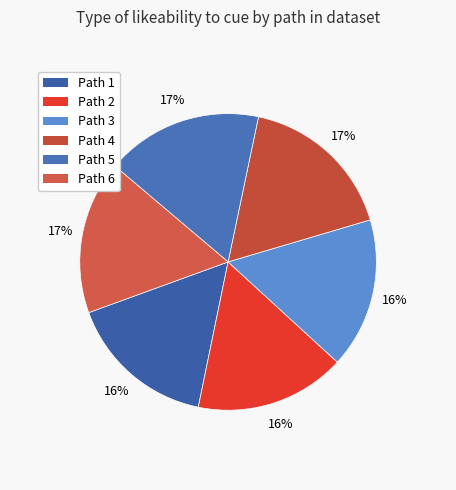

Do Path 1 and Path 6 together represent more than half of the pie?

No